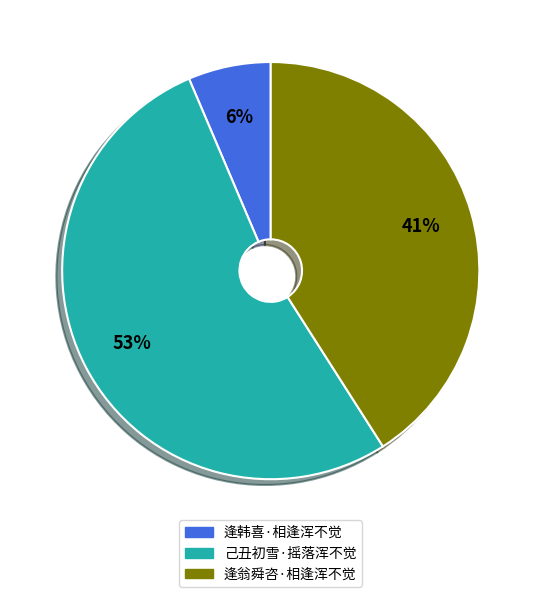

Combined, do 逢韩喜·相逢浑不觉 and 己丑初雪·摇落浑不觉 account for over 50%?

Yes